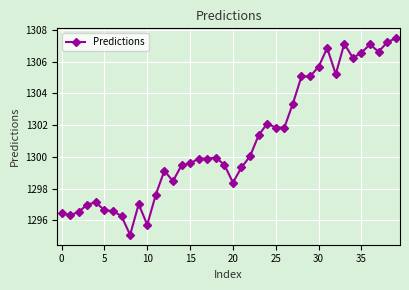

Reading left to right, what are all the values shown in this chart?

1296.4	1296.3	1296.5	1297.0	1297.1	1296.6	1296.6	1296.3	1295.1	1297.0	1295.7	1297.6	1299.1	1298.5	1299.5	1299.6	1299.9	1299.9	1300.0	1299.5	1298.4	1299.3	1300.0	1301.4	1302.1	1301.9	1301.9	1303.4	1305.1	1305.1	1305.7	1306.9	1305.2	1307.1	1306.2	1306.6	1307.1	1306.6	1307.2	1307.5